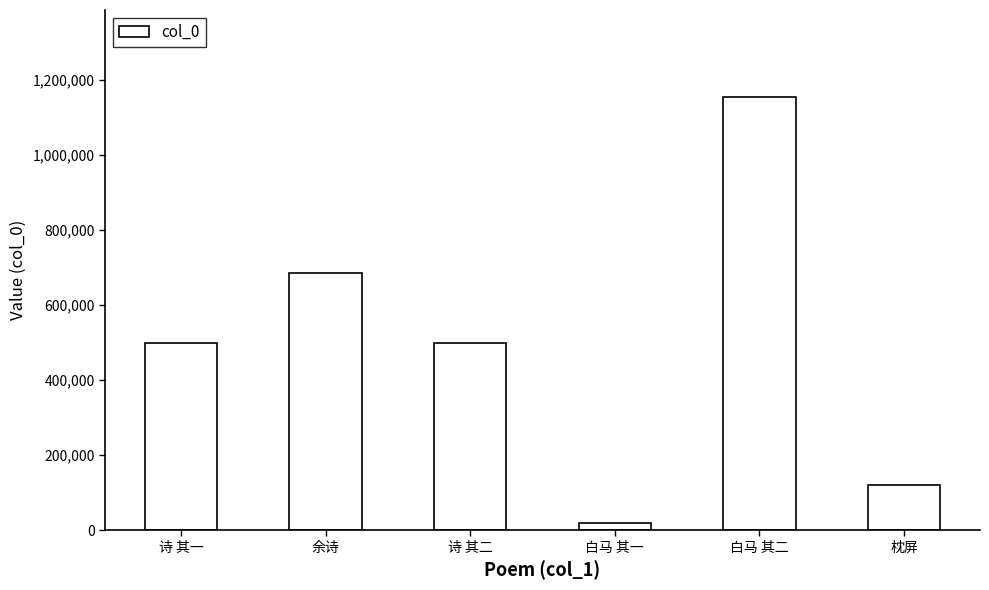

Which label corresponds to the largest value in the chart?

白马 其二